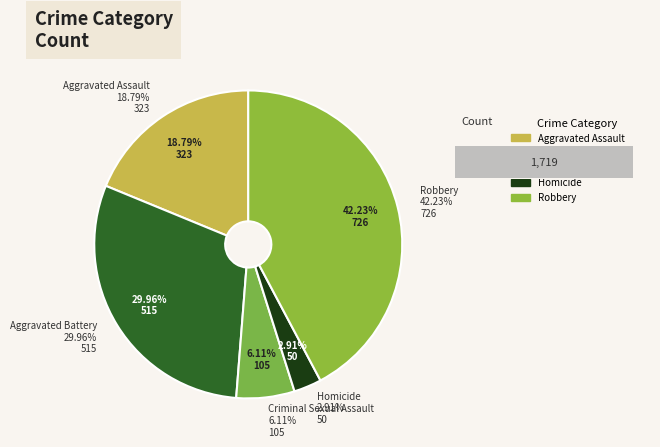

True or false: Aggravated Battery accounts for 45% of the total.

False